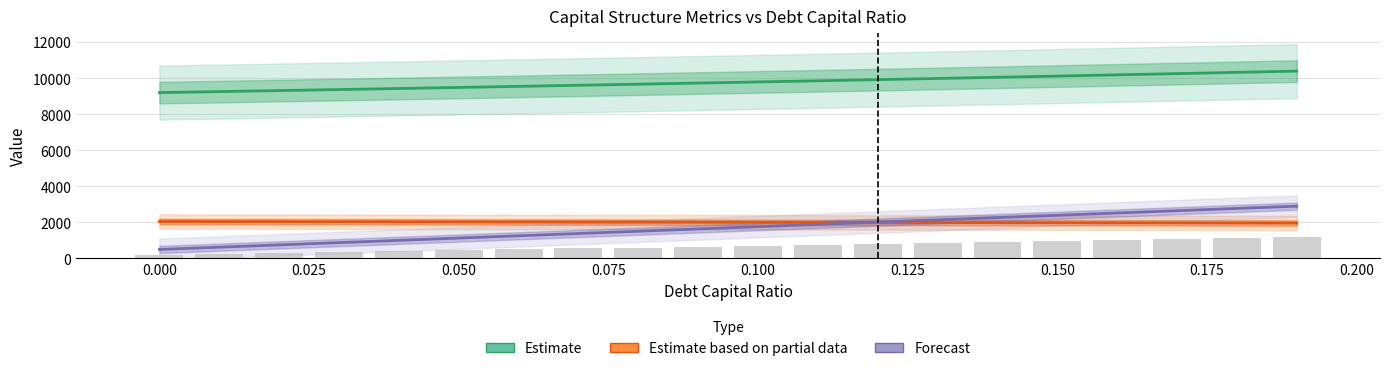

What is the difference between the enterprise_value values at 0.15 and 0.16?

67.7